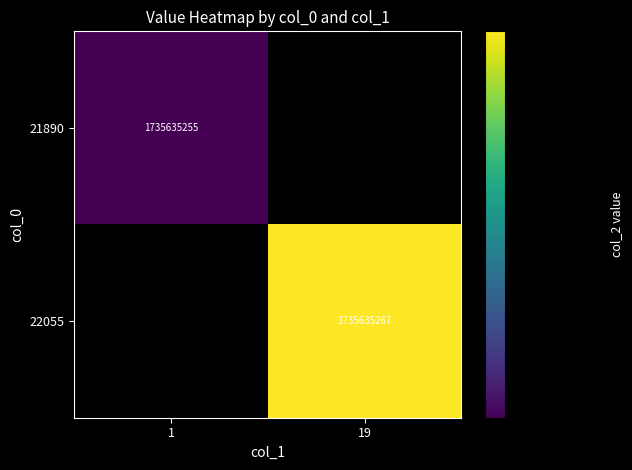

The 22055 series shows 843497029 at 19. True or false?

False